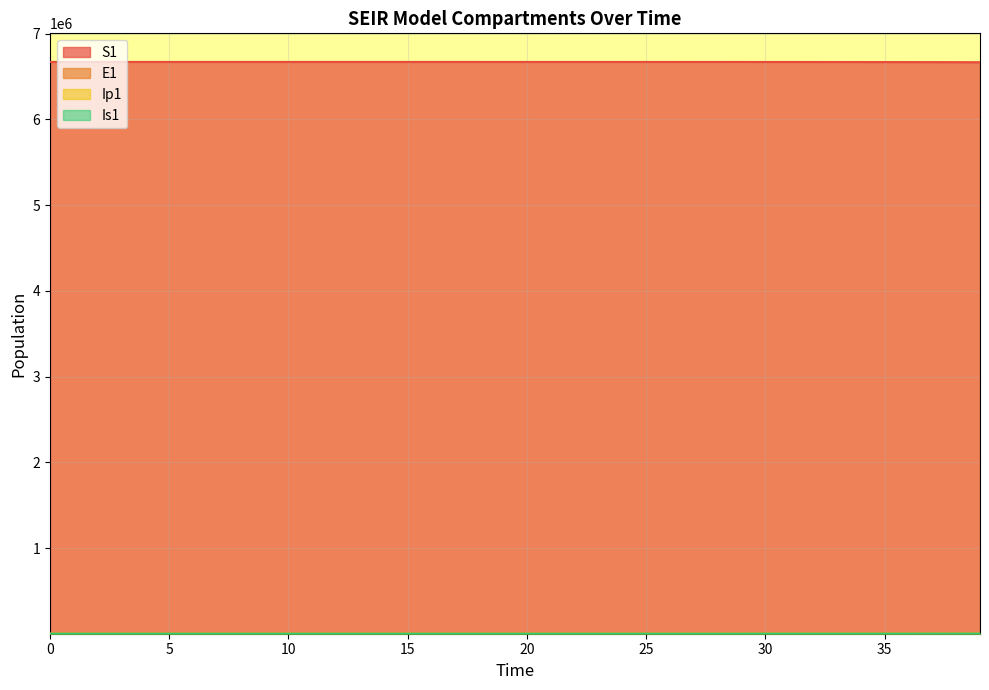

True or false: E1 has a value of 78.3 at 25.

True